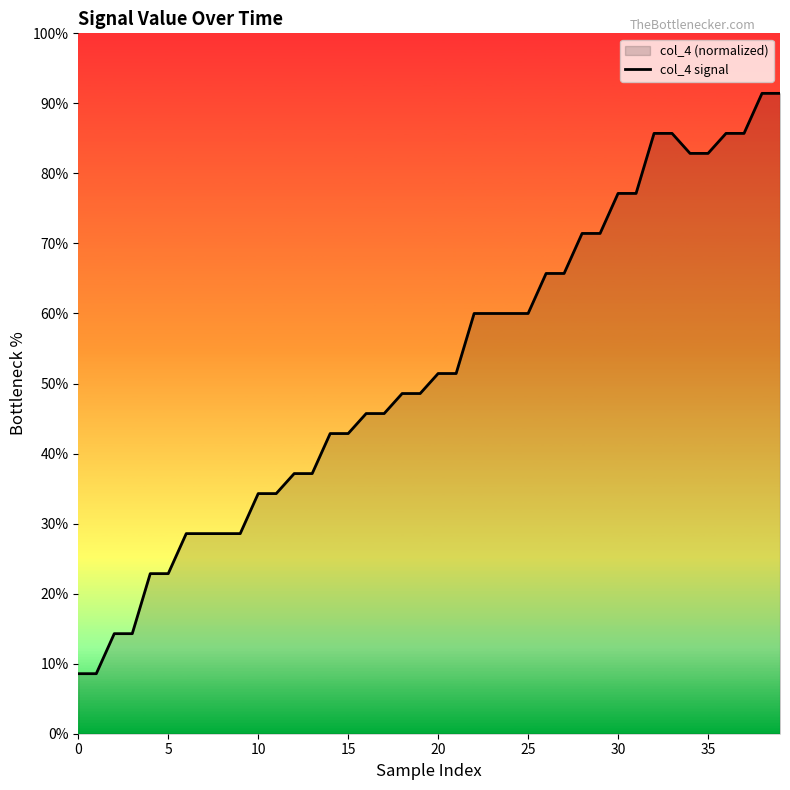

What is the minimum value shown in the chart?

8.6